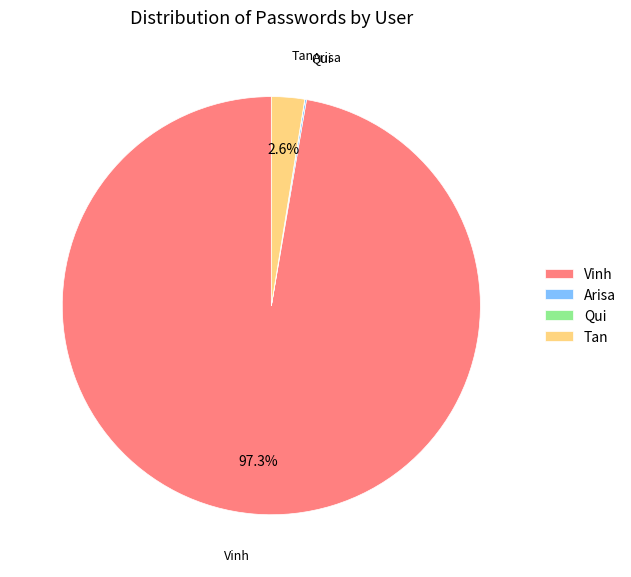

Which category accounts for the majority?

Vinh